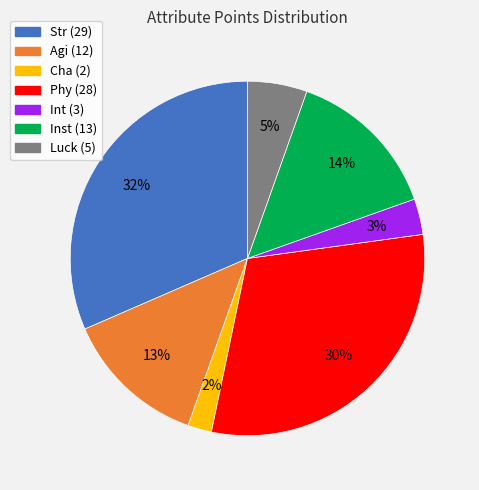

Count the number of slices in the pie.

7